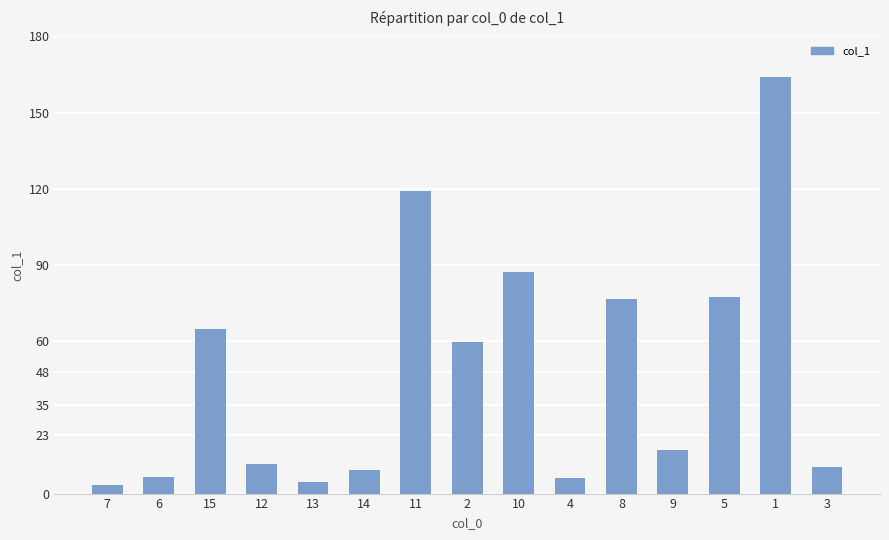

What is the change in value from 12 to 13?

-7.0